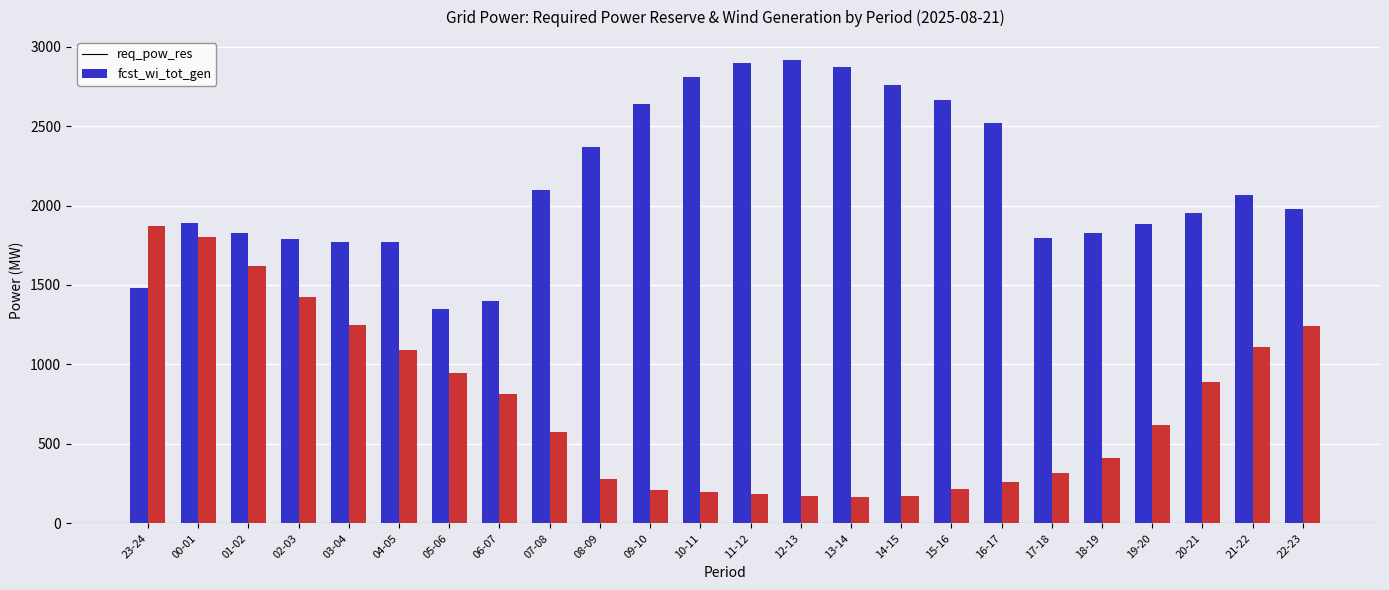

What is the total value across all series at 07-08?

2673